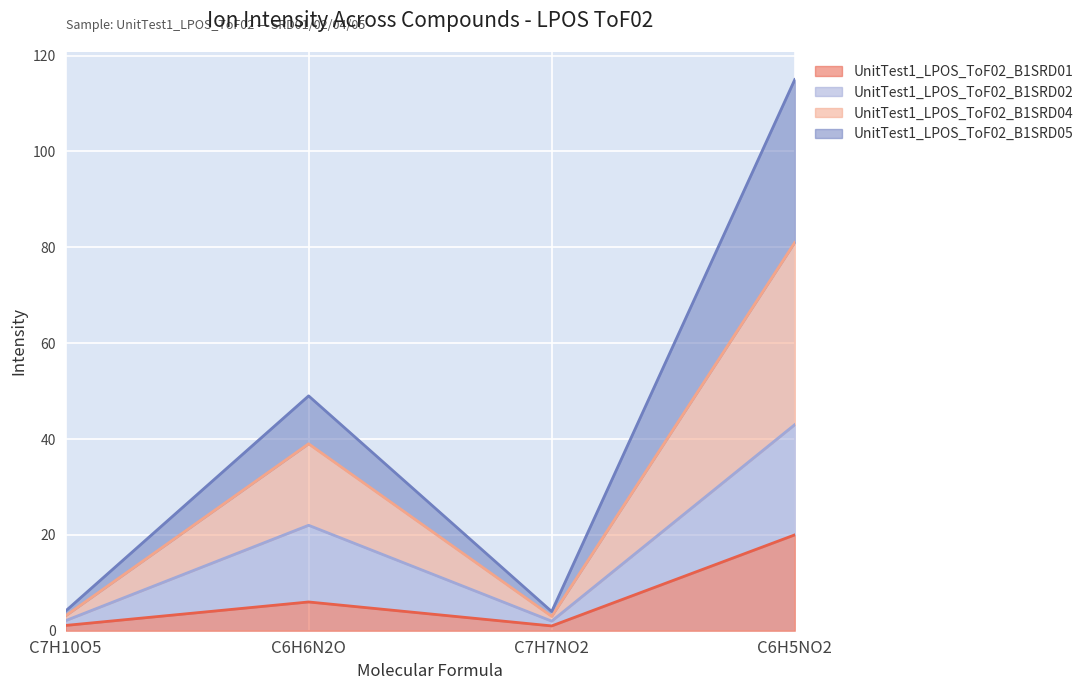

What is the highest value of the UnitTest1_LPOS_ToF02_B1SRD01 series?

20.0